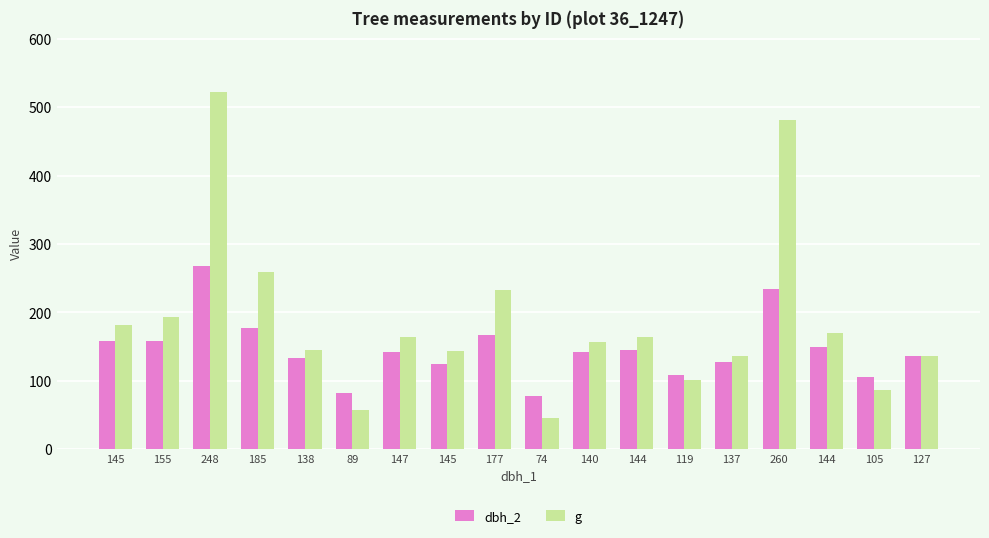

What is the label of the 11th bar from the left?

140